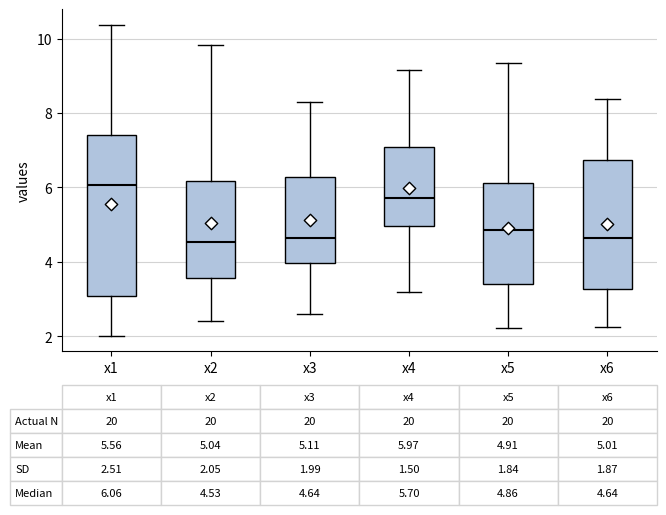

Comparing the boxes themselves (not the whiskers), which one is the tallest?

x1